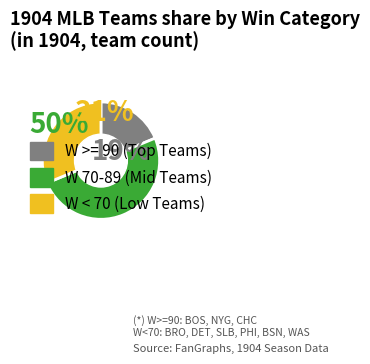

Is PHI the majority of the pie?

No